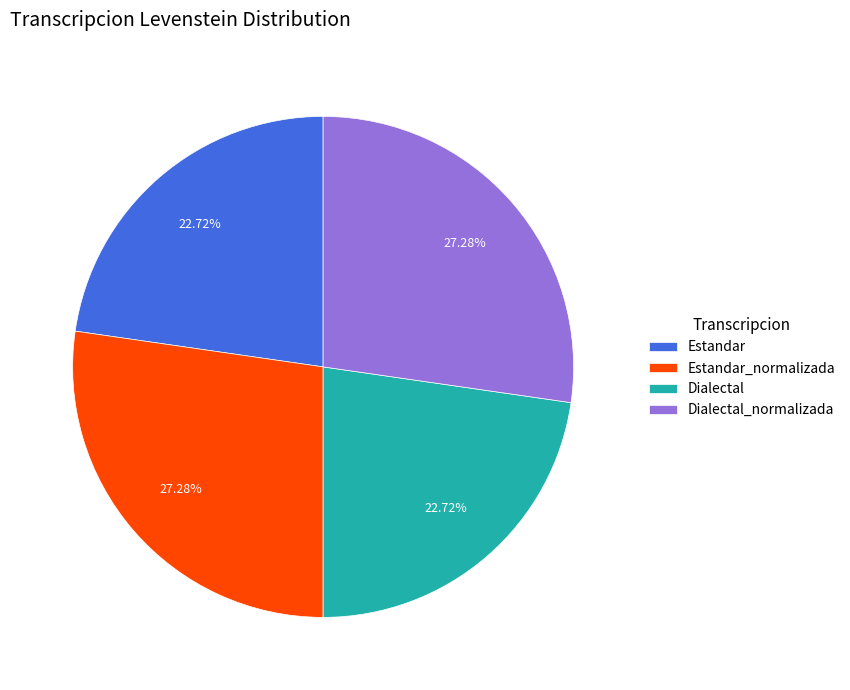

Does any single category account for the majority?

No